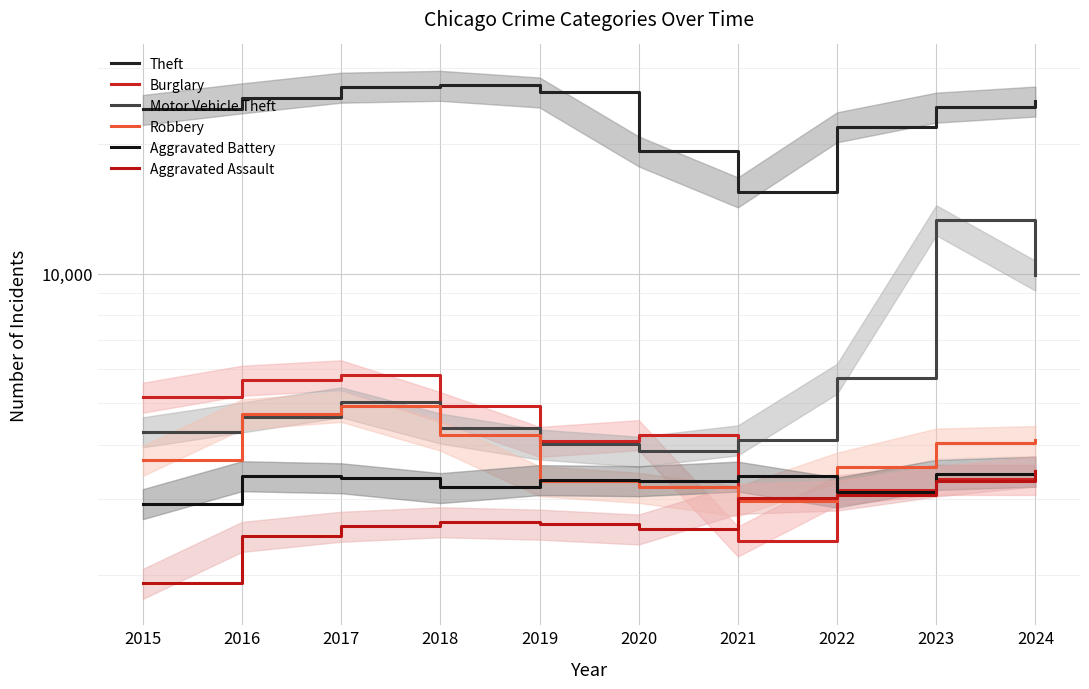

What is the value of the Motor Vehicle Theft point at the 9th from the left?

13341